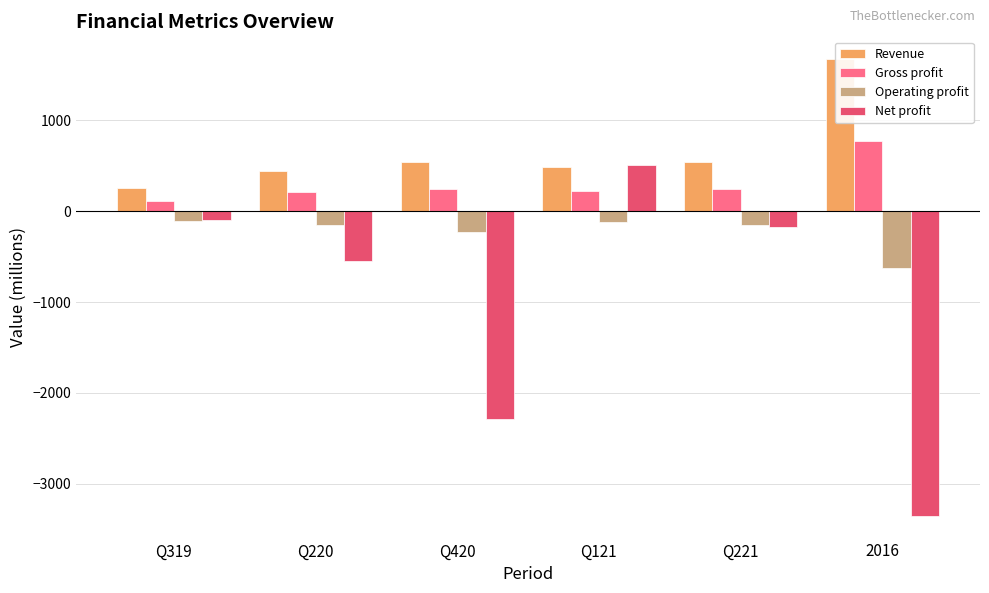

What are all the series names shown in the legend?

Revenue, Gross profit, Operating profit, Net profit